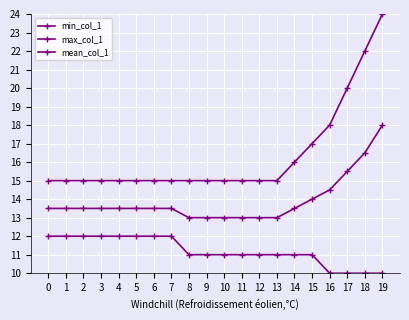

True or false: min_col_1 has a value of 12.0 at 4.

True